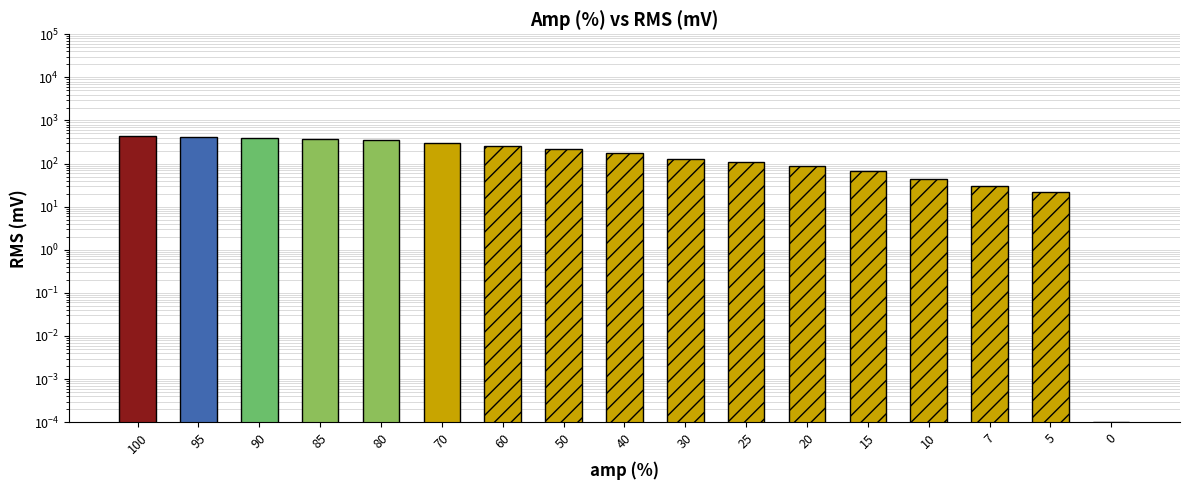

Reading right to left, what are all the values shown in this chart?

0.0	22.0	31.0	45.0	67.0	86.0	108.0	129.0	173.0	216.0	260.0	303.0	346.0	366.0	387.0	406.0	426.0